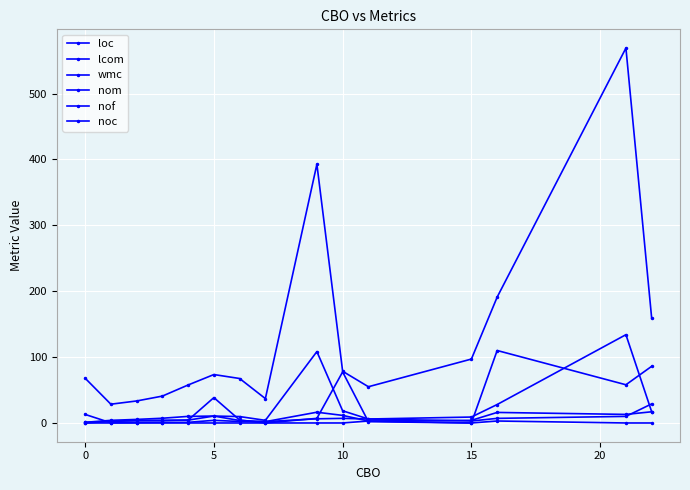

How many data points does each series have?

15